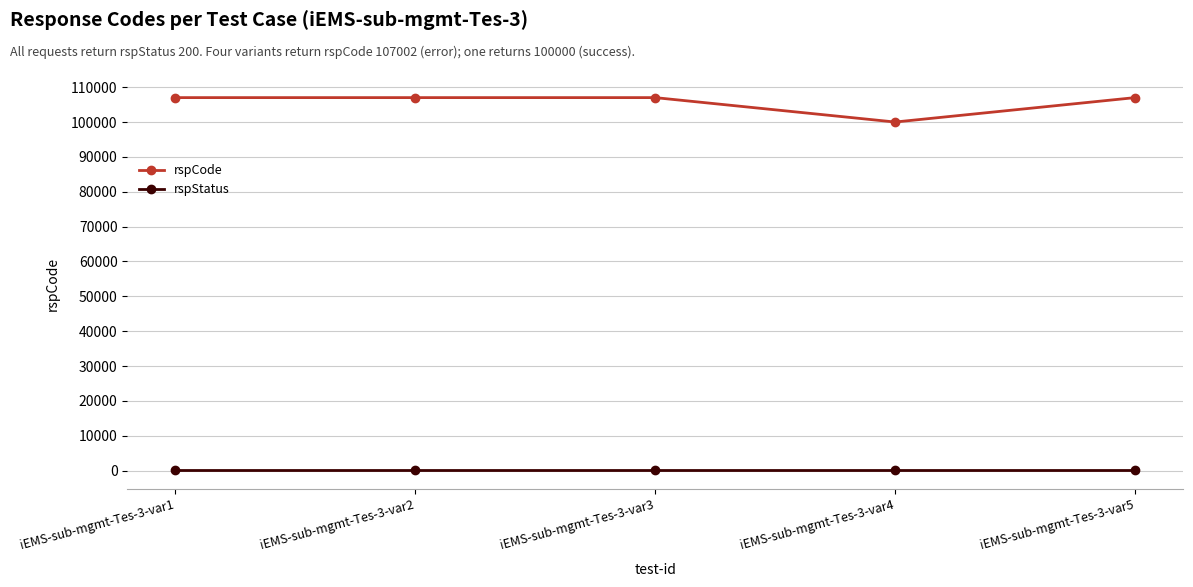

Rank the series at iEMS-sub-mgmt-Tes-3-var1 from lowest to highest value.

rspStatus, rspCode